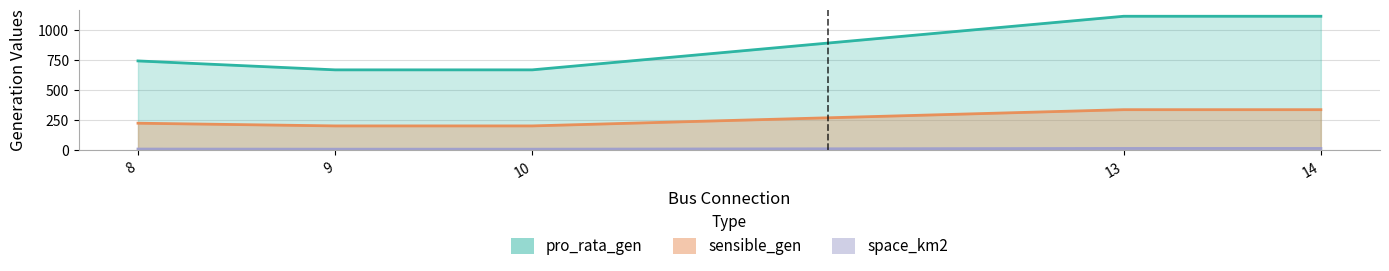

True or false: pro_rata_gen has a value of 404.1 at 9.

False